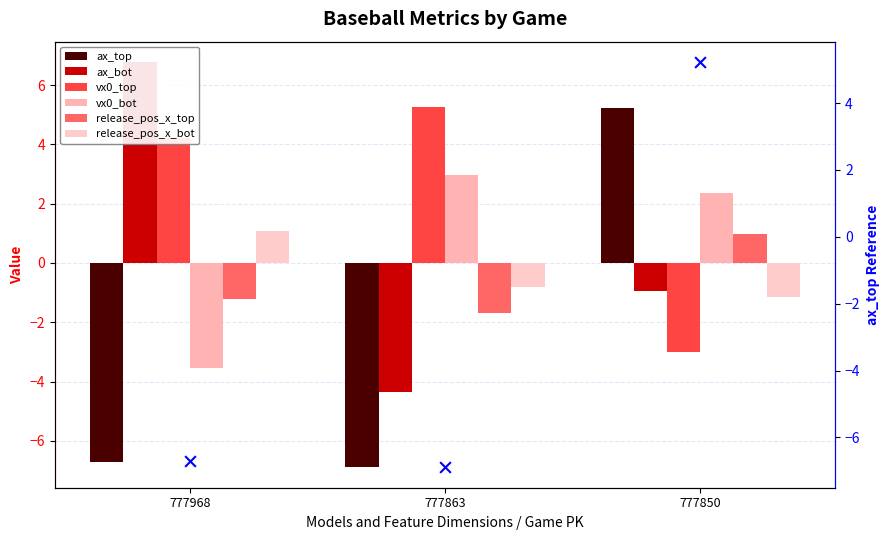

Is the value of release_pos_x_top at 777968 greater than the value of vx0_top at 777850?

Yes